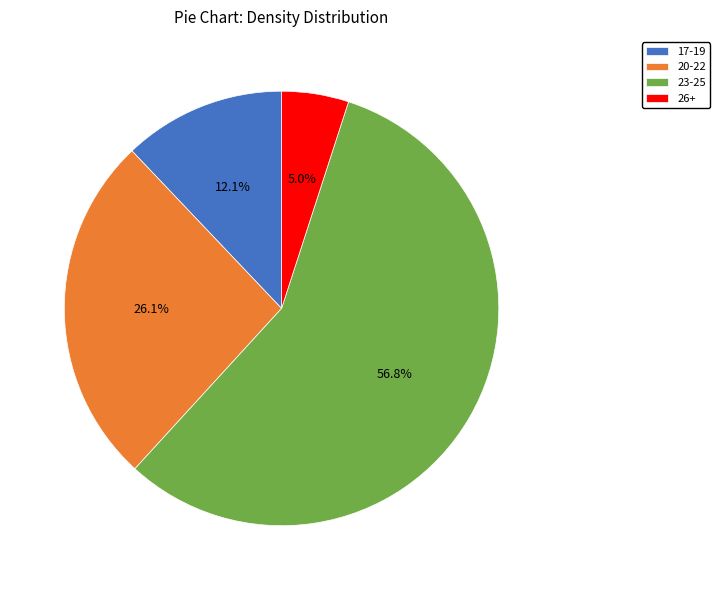

Which has a higher value, 23-25 or 20-22?

23-25